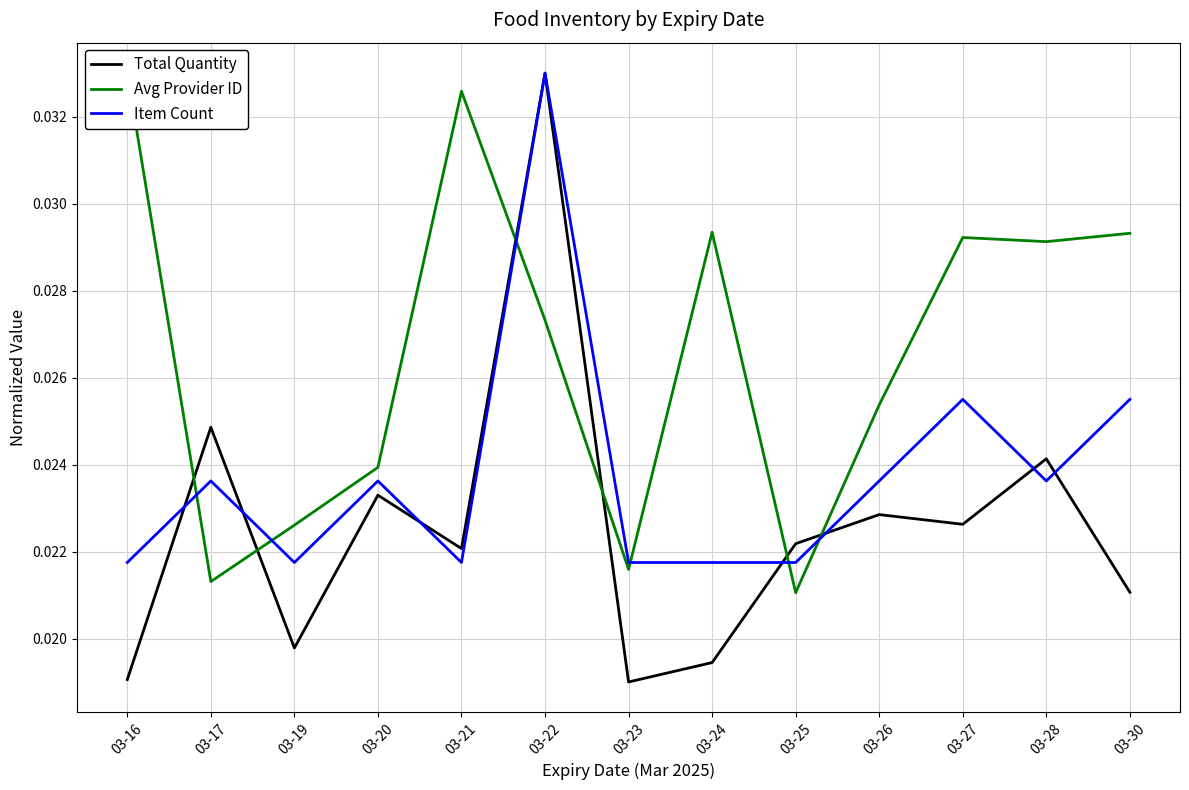

What is the sum of all Item Count values?

0.3